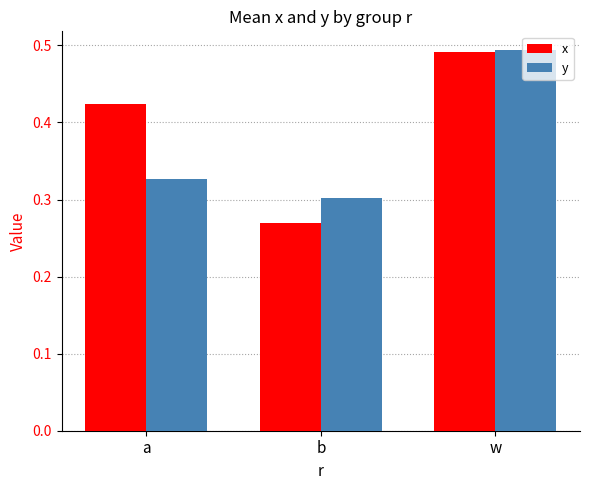

Is it true that x equals 0.3 at w?

False